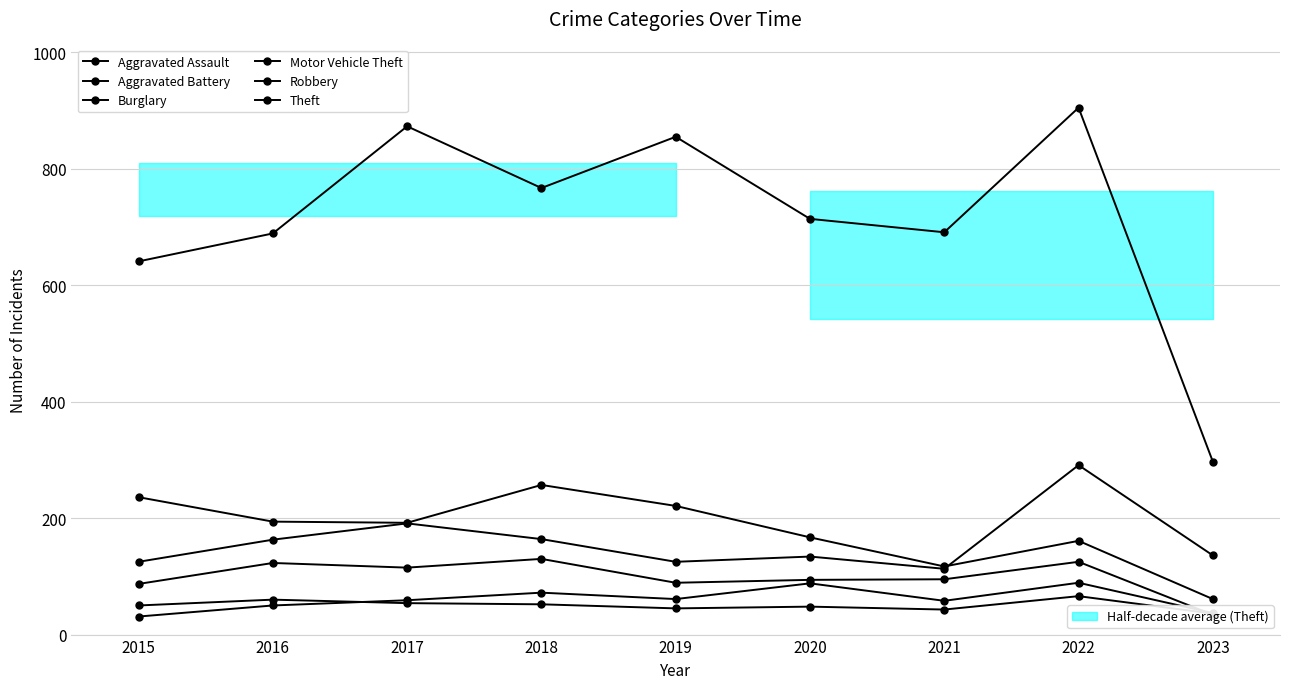

The Aggravated Assault series shows 25 at 2016. True or false?

False